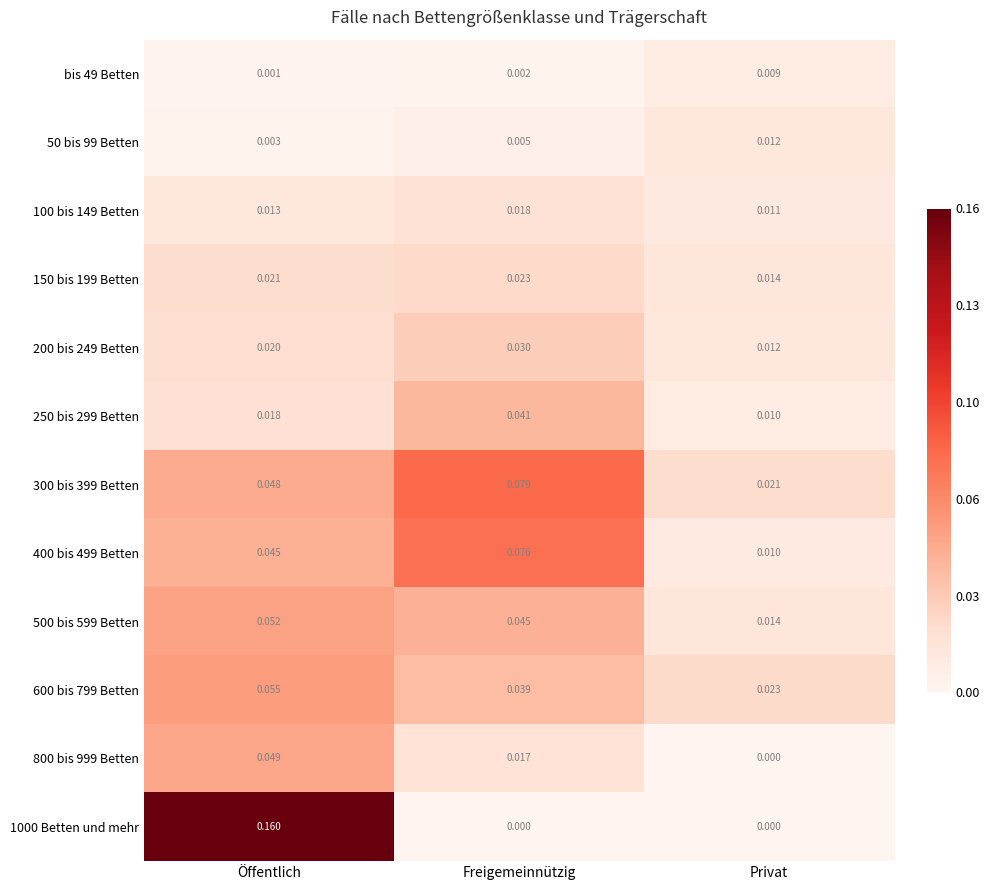

Rank the series by their maximum value, from highest to lowest.

1000 Betten und mehr, 300 bis 399 Betten, 400 bis 499 Betten, 600 bis 799 Betten, 500 bis 599 Betten, 800 bis 999 Betten, 250 bis 299 Betten, 200 bis 249 Betten, 150 bis 199 Betten, 100 bis 149 Betten, 50 bis 99 Betten, bis 49 Betten